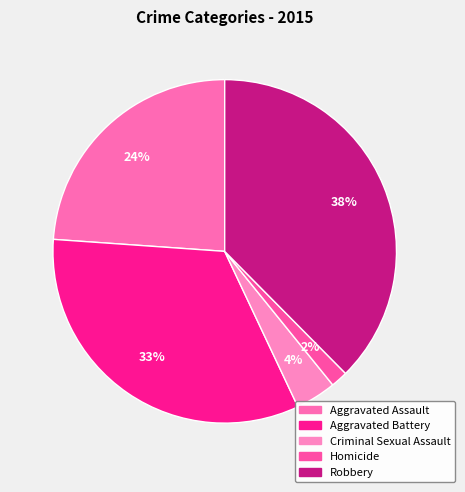

Is Aggravated Battery the majority of the pie?

No